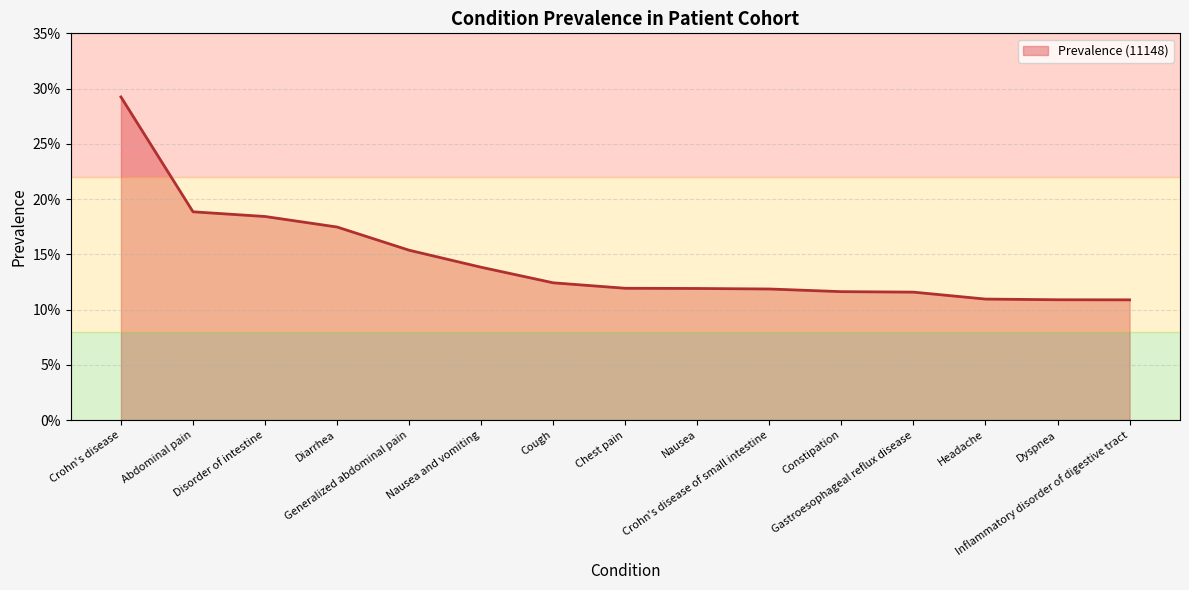

Reading left to right, transcribe all the data shown in this chart.

Crohn's disease=0.3	Abdominal pain=0.2	Disorder of intestine=0.2	Diarrhea=0.2	Generalized abdominal pain=0.2	Nausea and vomiting=0.1	Cough=0.1	Chest pain=0.1	Nausea=0.1	Crohn's disease of small intestine=0.1	Constipation=0.1	Gastroesophageal reflux disease=0.1	Headache=0.1	Dyspnea=0.1	Inflammatory disorder of digestive tract=0.1